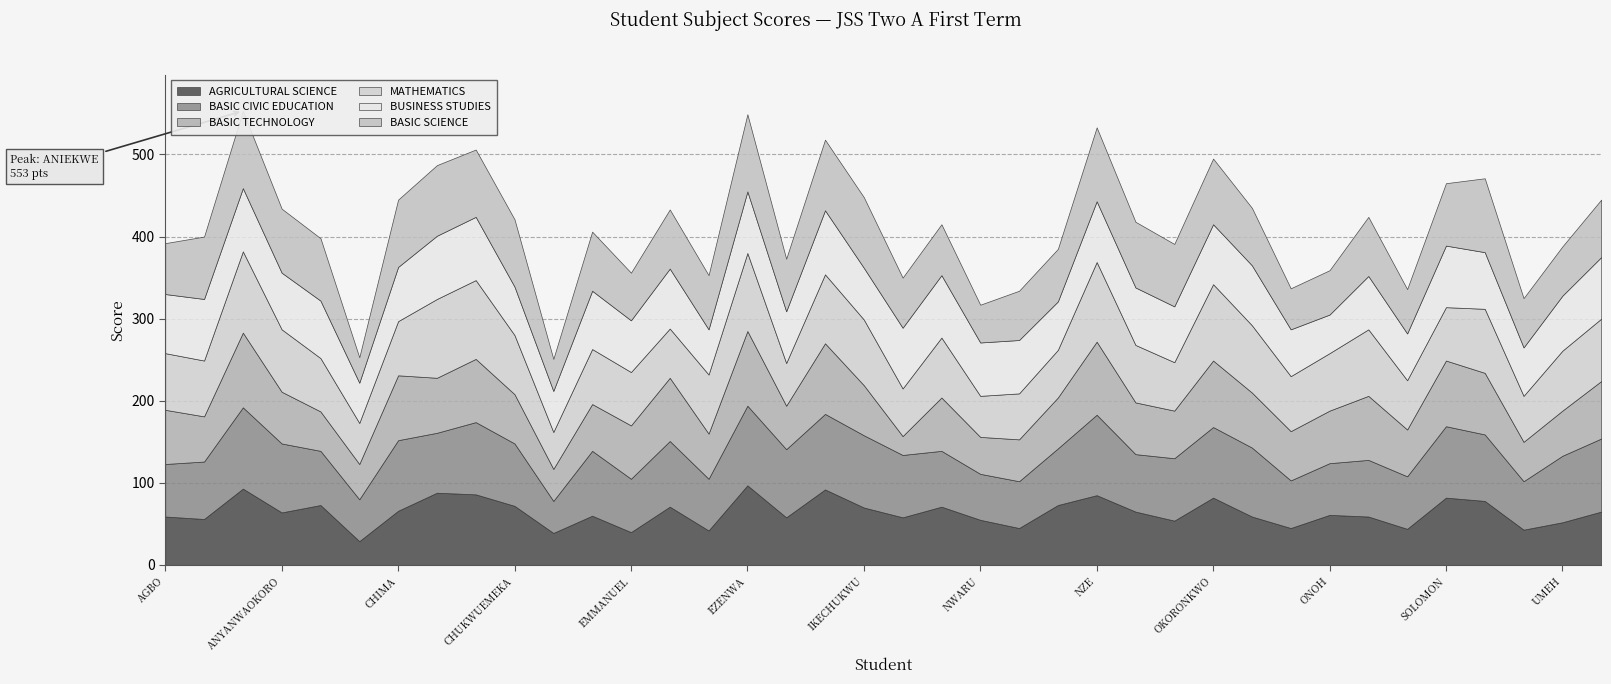

What is the label of the 19th point from the left?

IKECHUKWU CHIMBUCHI GOODLUCK